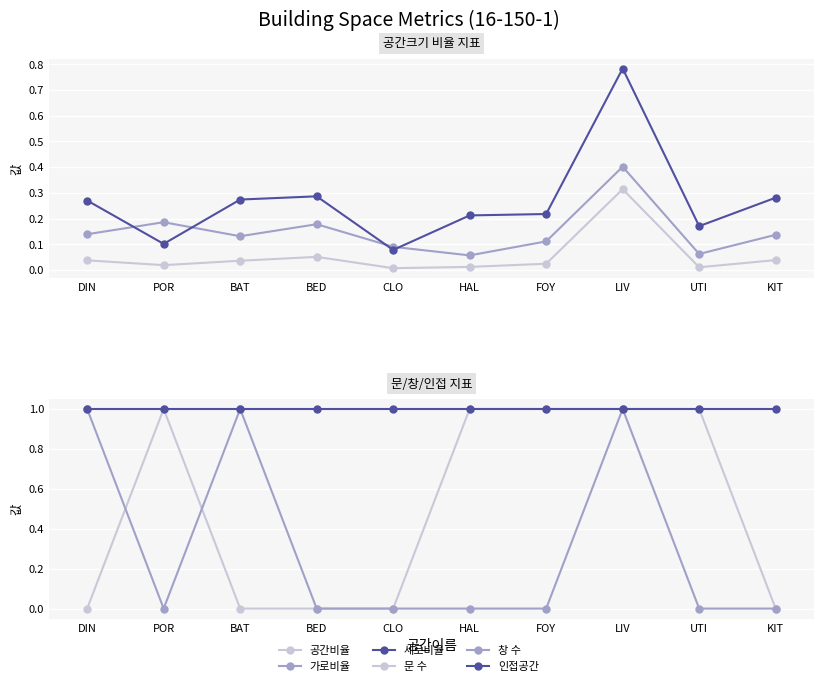

What is the spread (max minus min) of values at KIT?

1.0